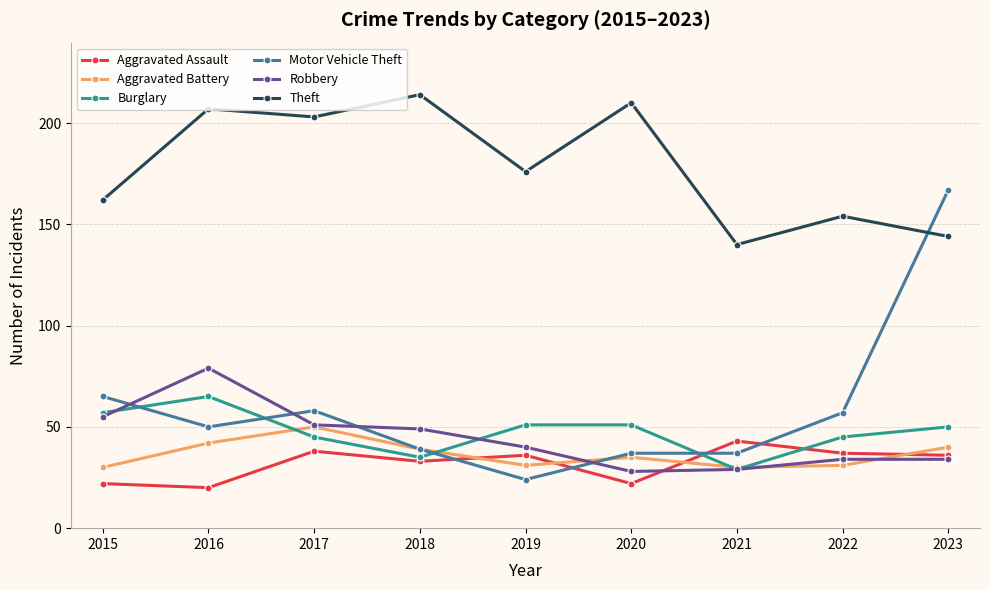

Reading left to right, extract all data points from this chart.

Aggravated Assault: 2015=22	2016=20	2017=38	2018=33	2019=36	2020=22	2021=43	2022=37	2023=36
Aggravated Battery: 2015=30	2016=42	2017=50	2018=39	2019=31	2020=35	2021=30	2022=31	2023=40
Burglary: 2015=57	2016=65	2017=45	2018=35	2019=51	2020=51	2021=29	2022=45	2023=50
Motor Vehicle Theft: 2015=65	2016=50	2017=58	2018=39	2019=24	2020=37	2021=37	2022=57	2023=167
Robbery: 2015=55	2016=79	2017=51	2018=49	2019=40	2020=28	2021=29	2022=34	2023=34
Theft: 2015=162	2016=207	2017=203	2018=214	2019=176	2020=210	2021=140	2022=154	2023=144